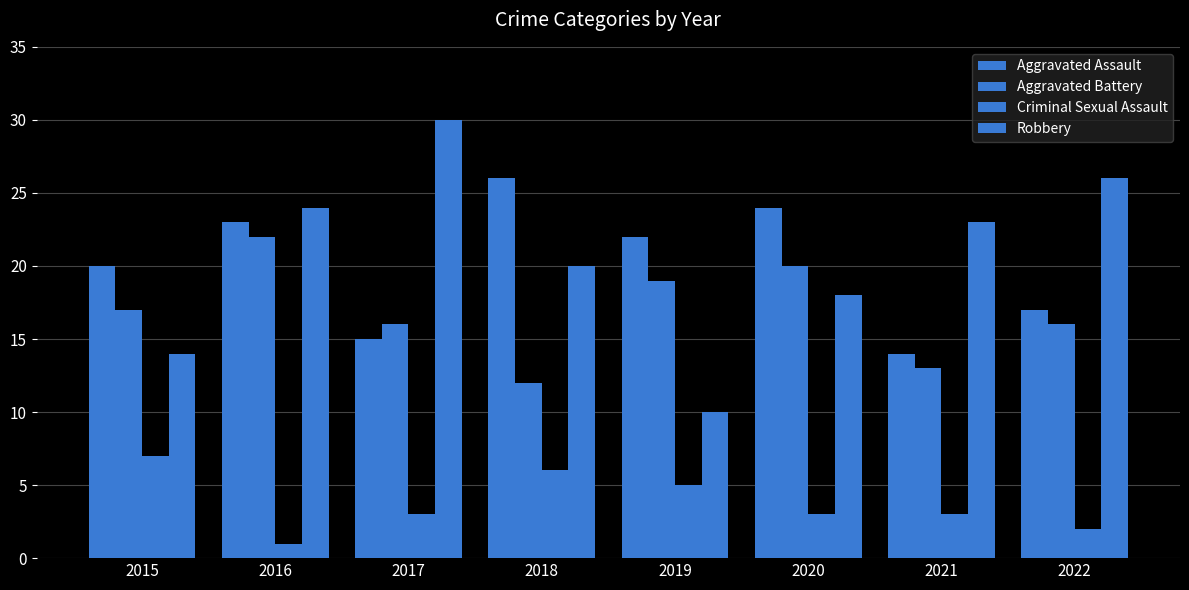

What is the difference between the second highest and minimum values in the Robbery series?

16